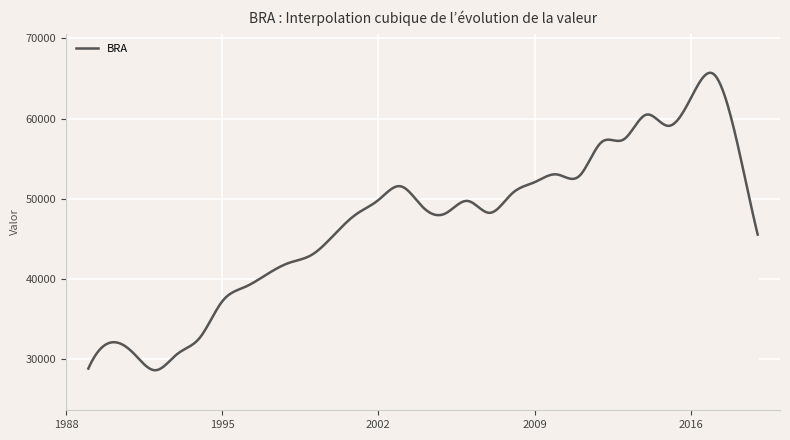

True or false: the data has more than 0 interior local peaks.

True